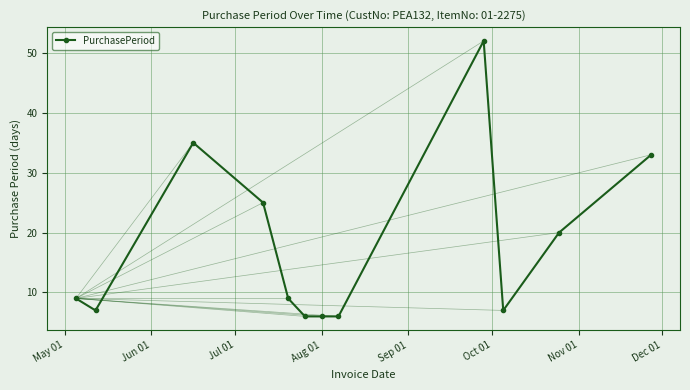

True or false: there are more than 1 points higher than both neighbors.

True